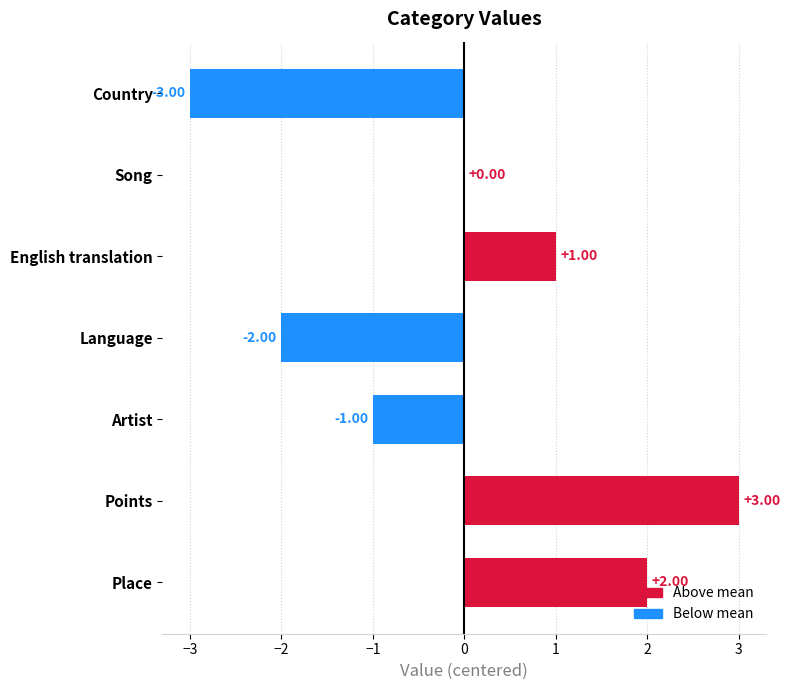

What is the sum of the values at English translation and Place?

3